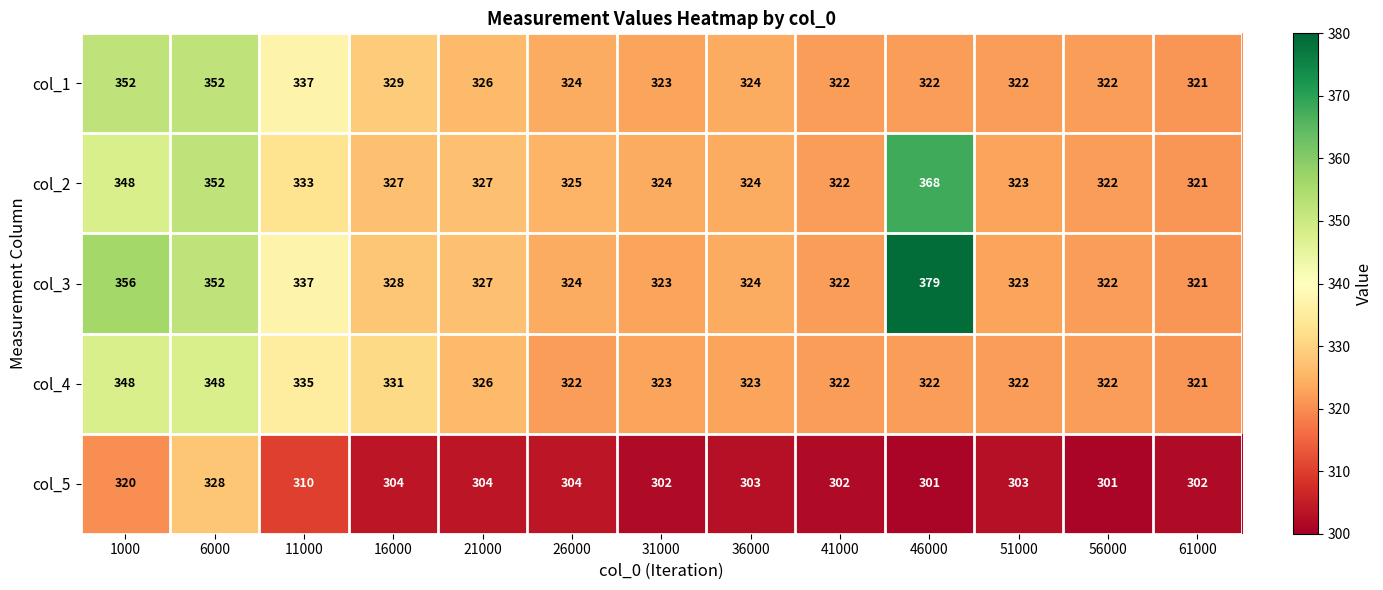

The value of col_1 at 6000 is 524. True or false?

False